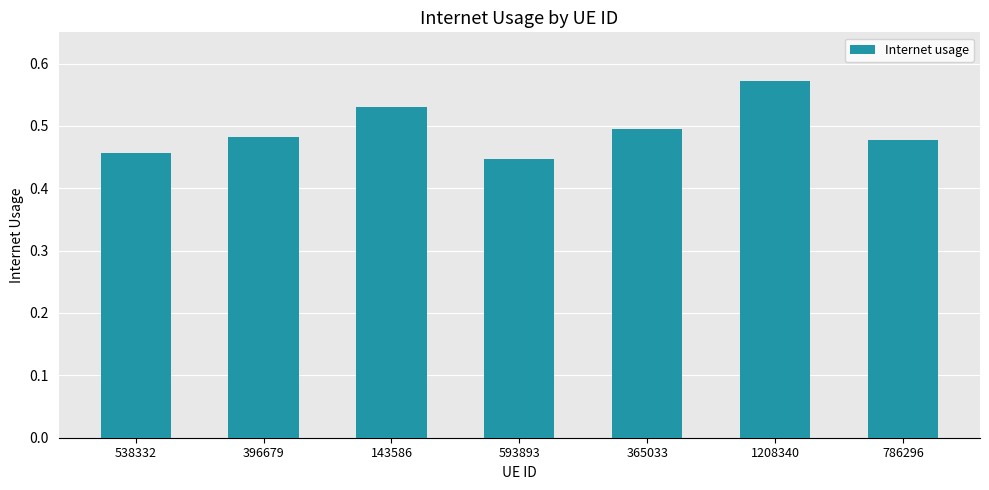

True or false: the data shows 0.5 at 396679.

True